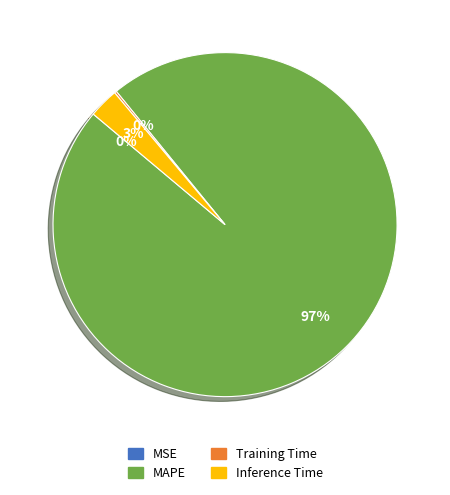

To the nearest percent, what is the average slice percentage?

25%